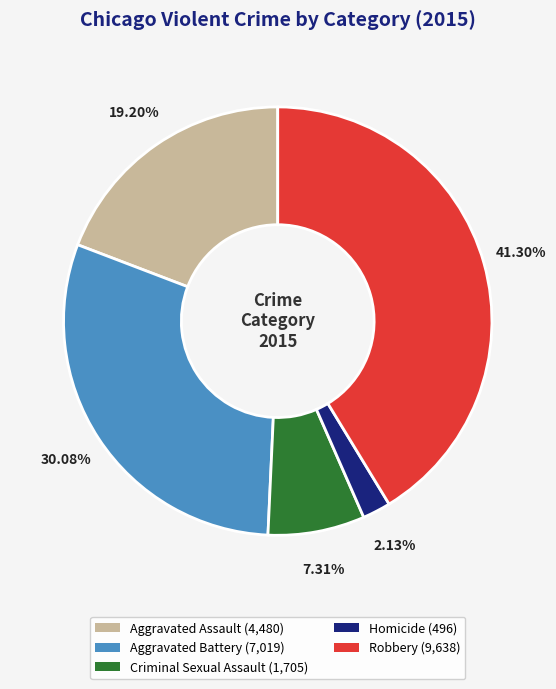

What is the largest slice in the pie chart?

Robbery